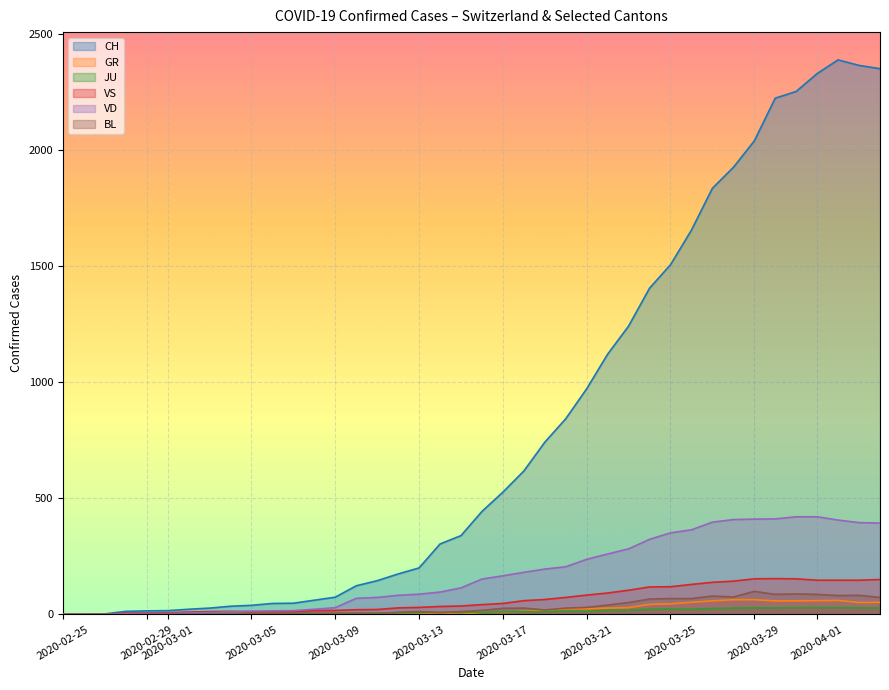

What is the greatest value displayed?

2387